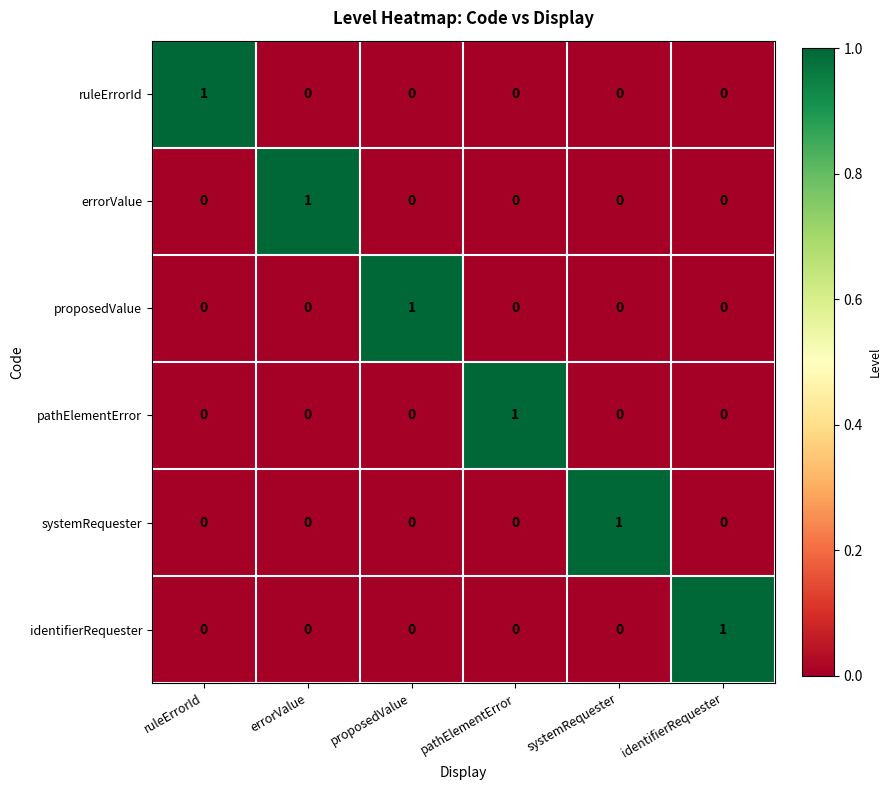

At how many categories does at least one series exceed 0?

6